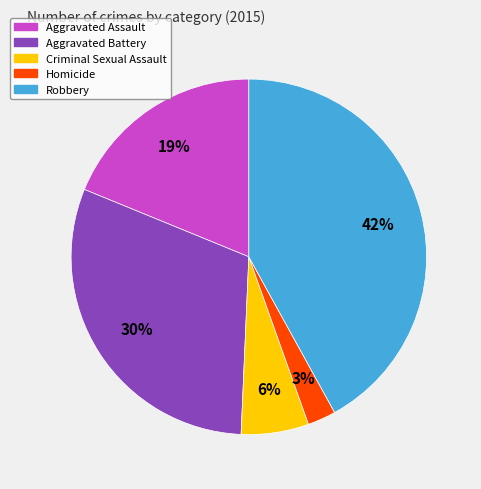

How many segments does this pie chart have?

5